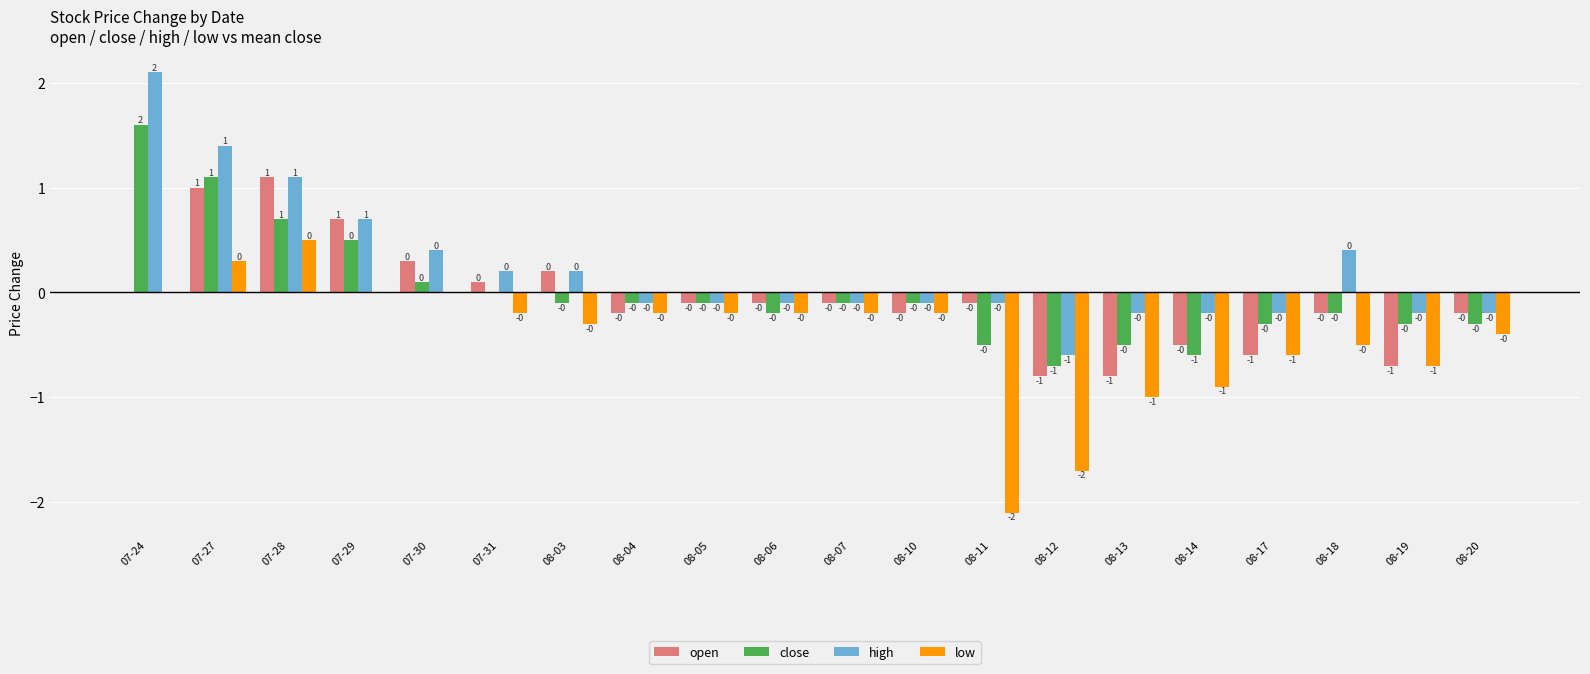

Read the high value at 07-28.

1.1